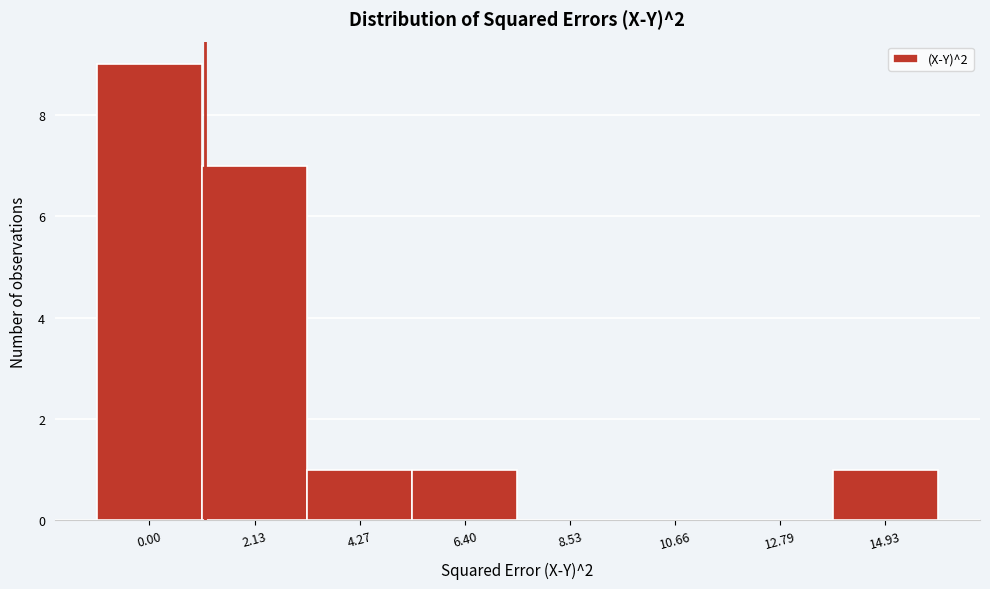

Reading right to left, list all the values displayed in this chart.

14.93=1	12.79=0	10.66=0	8.53=0	6.40=1	4.27=1	2.13=7	0.00=9